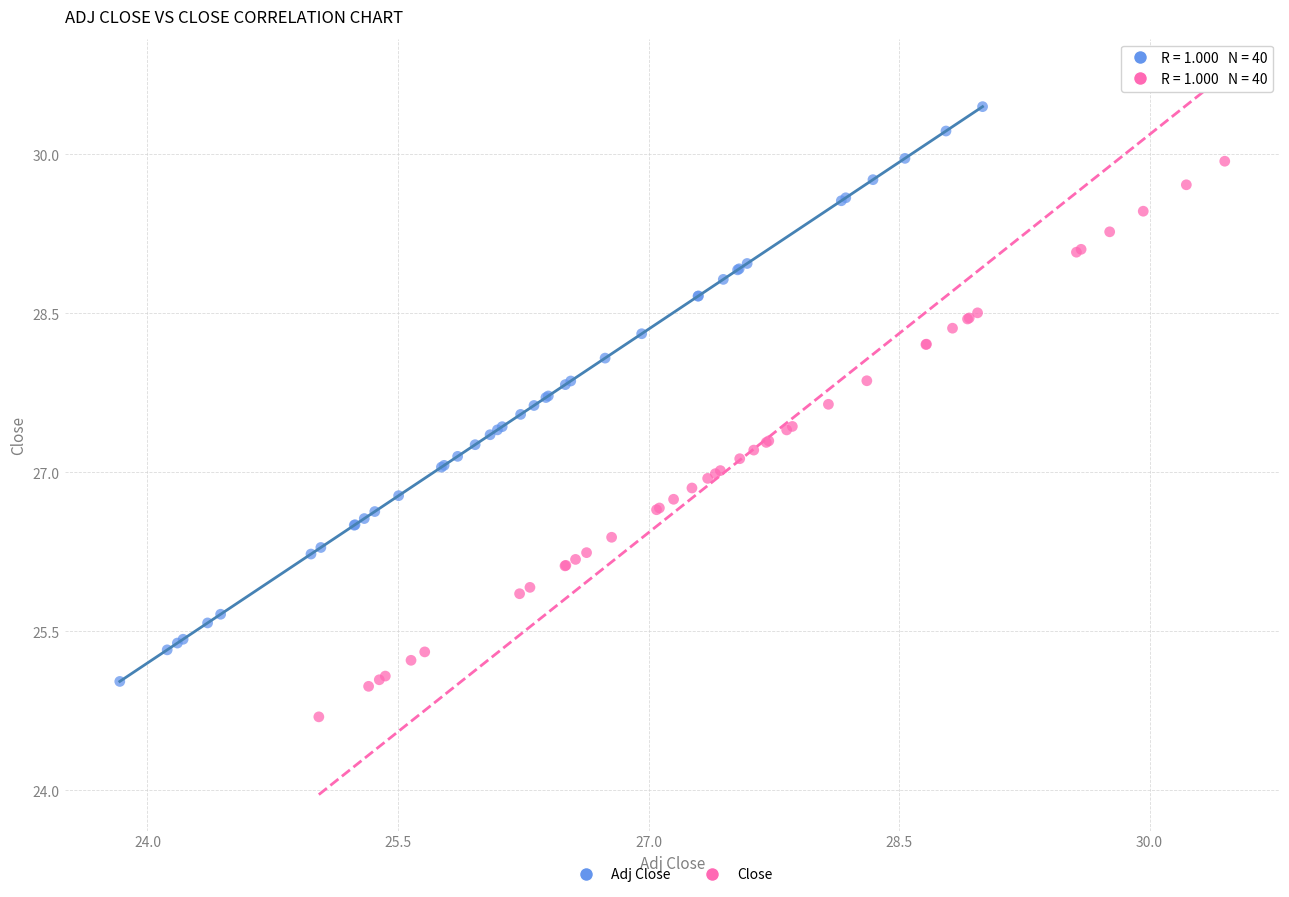

Which series has the largest Y range (max minus min)?

Adj Close